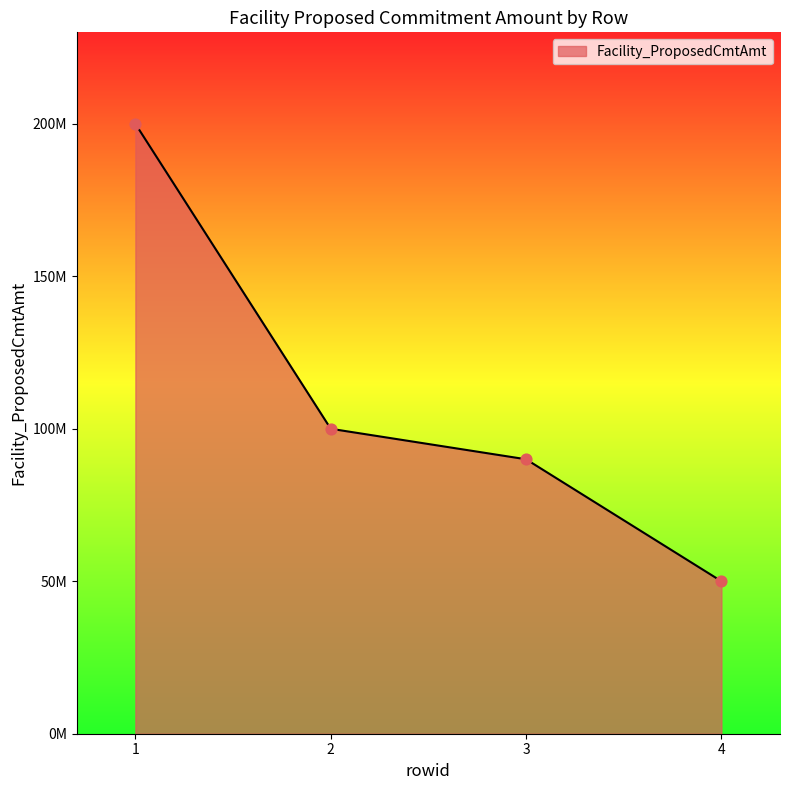

Approximately how many times larger is the value at 3 compared to 2?

0.9